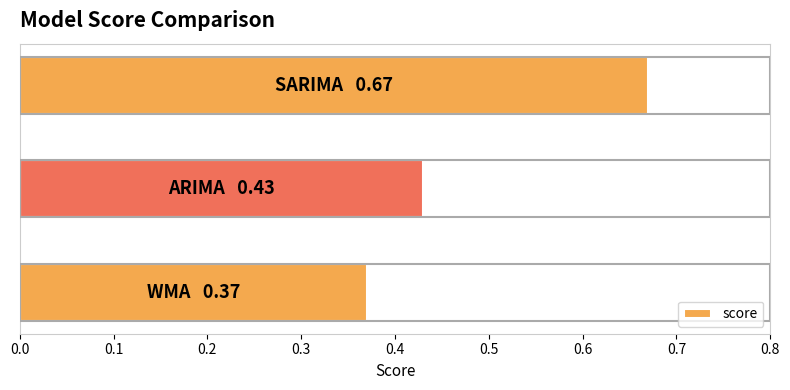

How many values are between 0 and 1?

3